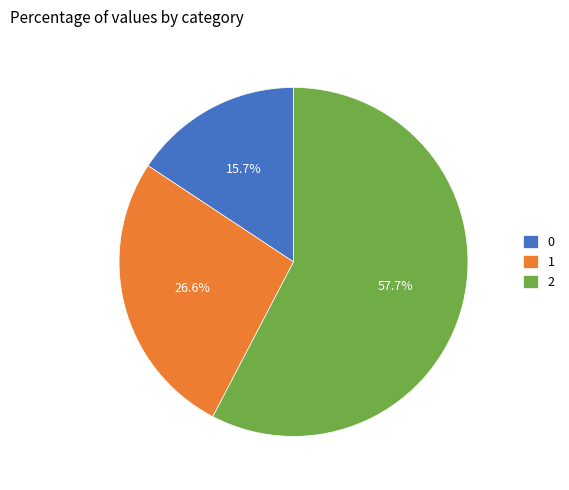

To the nearest percent, what is the average slice percentage?

33%